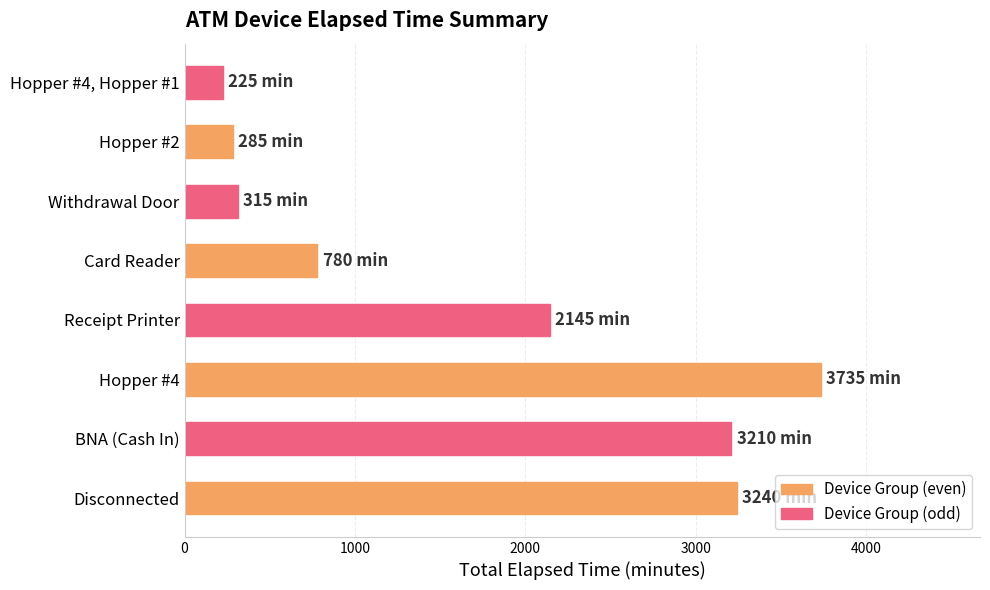

Rank the categories by value from highest to lowest.

Hopper #4, Disconnected, BNA (Cash In), Receipt Printer, Card Reader, Withdrawal Door, Hopper #2, Hopper #4, Hopper #1